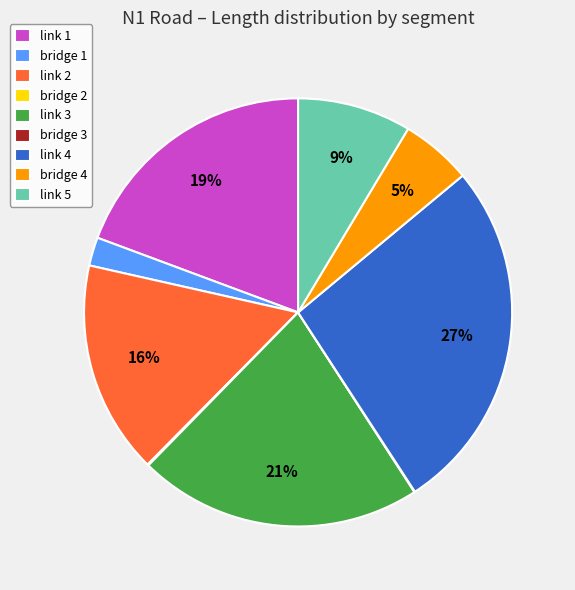

Do bridge 1 and bridge 4 together represent more than half of the pie?

No